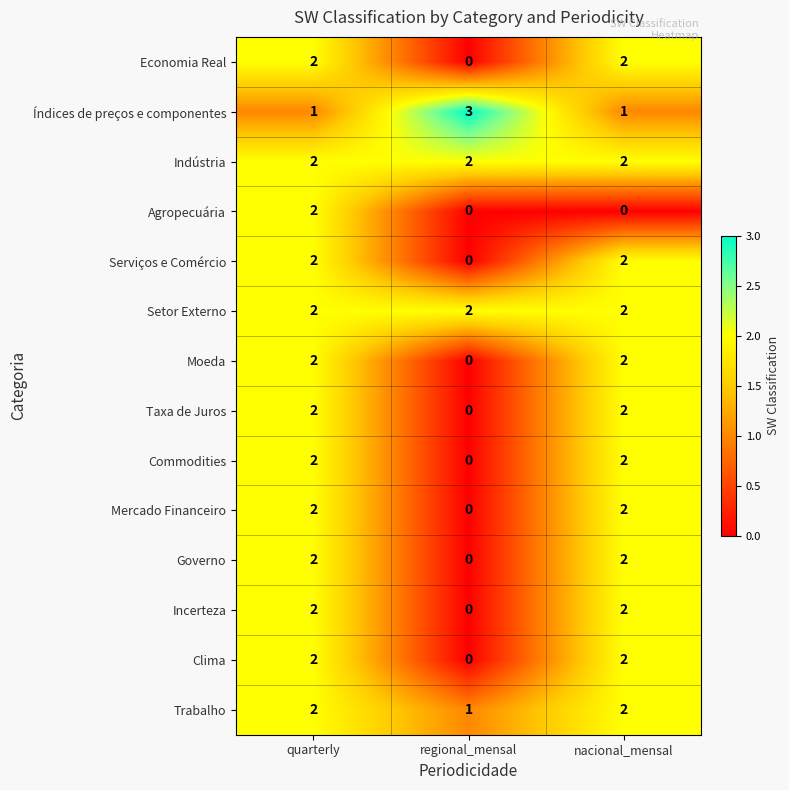

At which label is Trabalho closest to 1?

regional_mensal